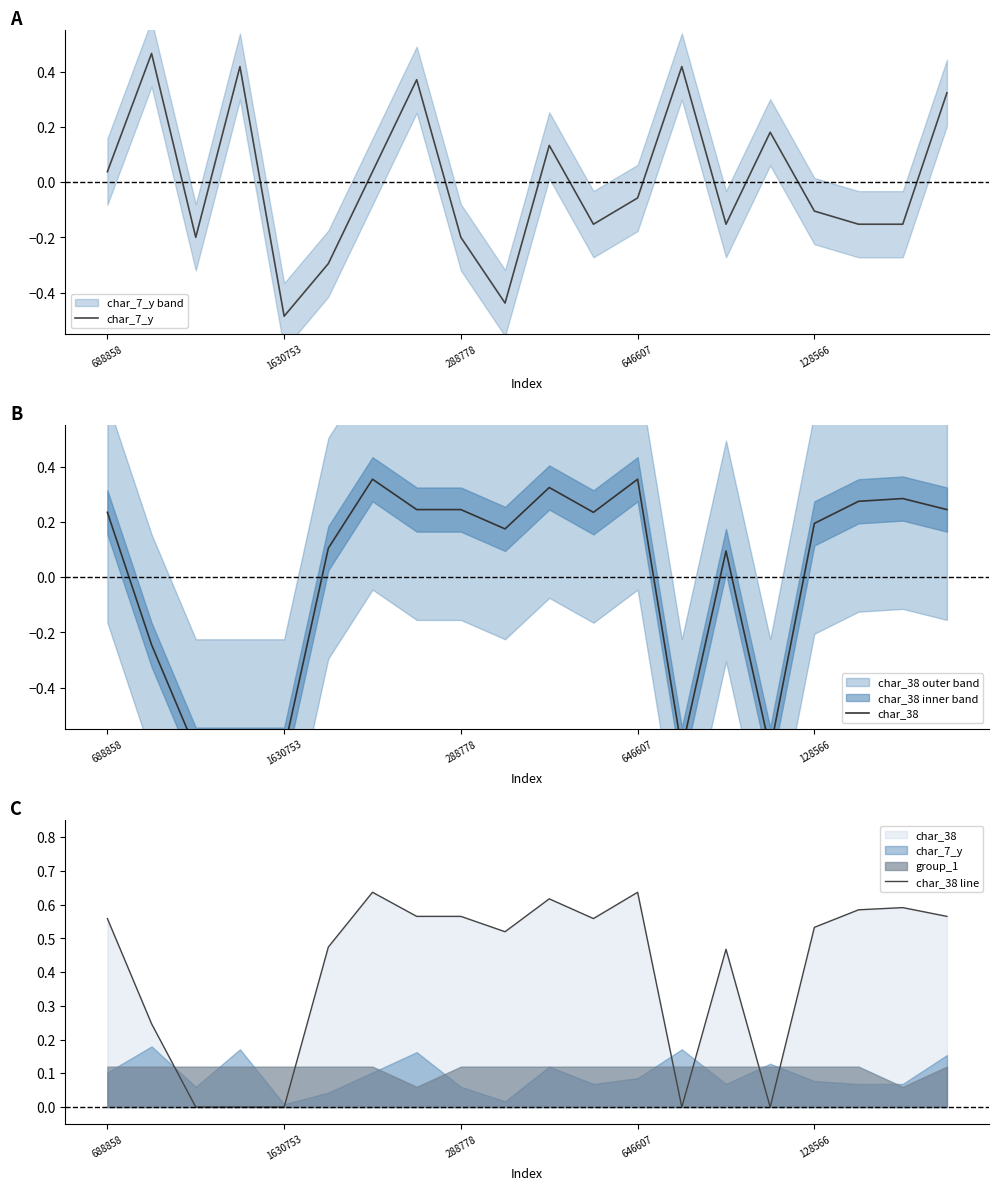

How many intersections are there between char_38 and char_7_y?

9